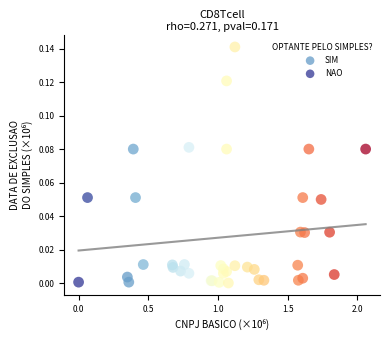

Which series reaches the maximum Y coordinate?

NAO